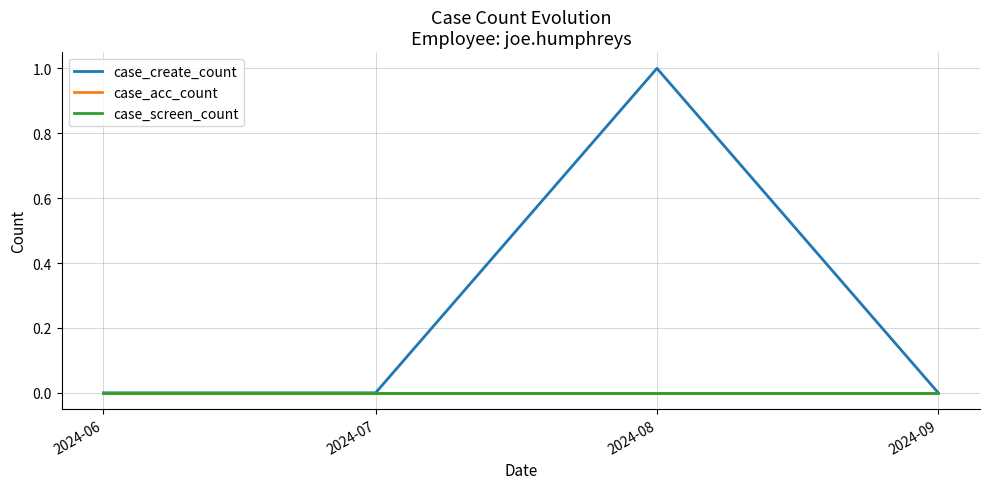

Does the chart display data point markers on the line(s)?

No